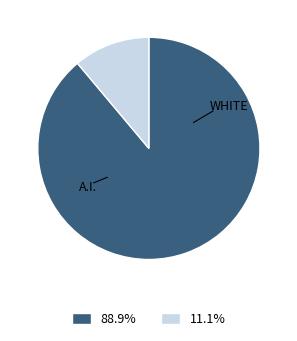

Is there any slice that represents more than half of the pie?

Yes